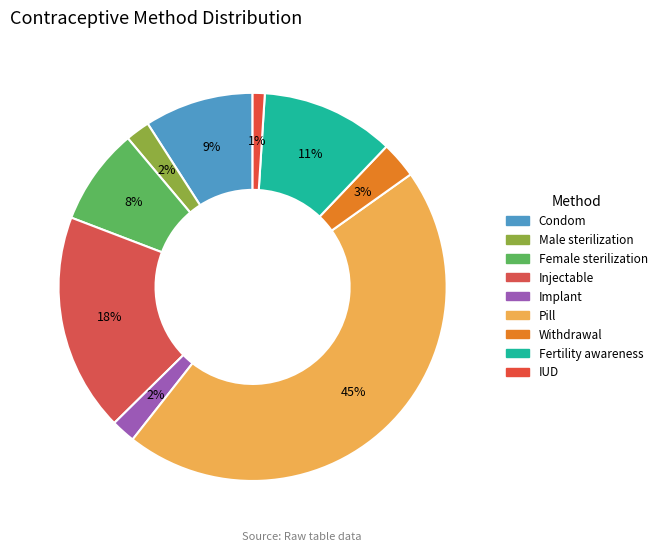

Count the number of slices in the pie.

9